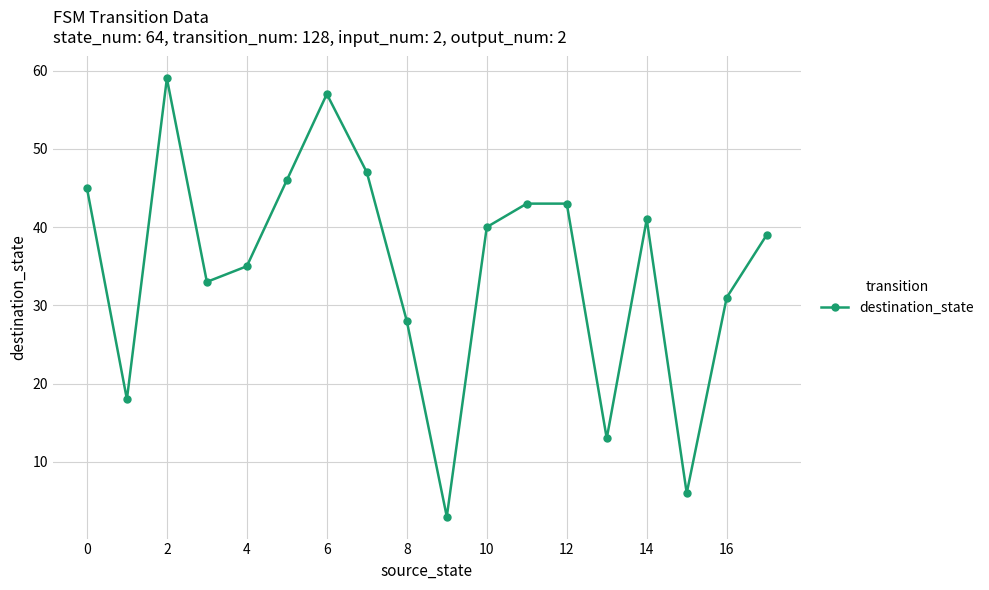

Reading left to right, extract all data points from this chart.

45	18	59	33	35	46	57	47	28	3	40	43	43	13	41	6	31	39